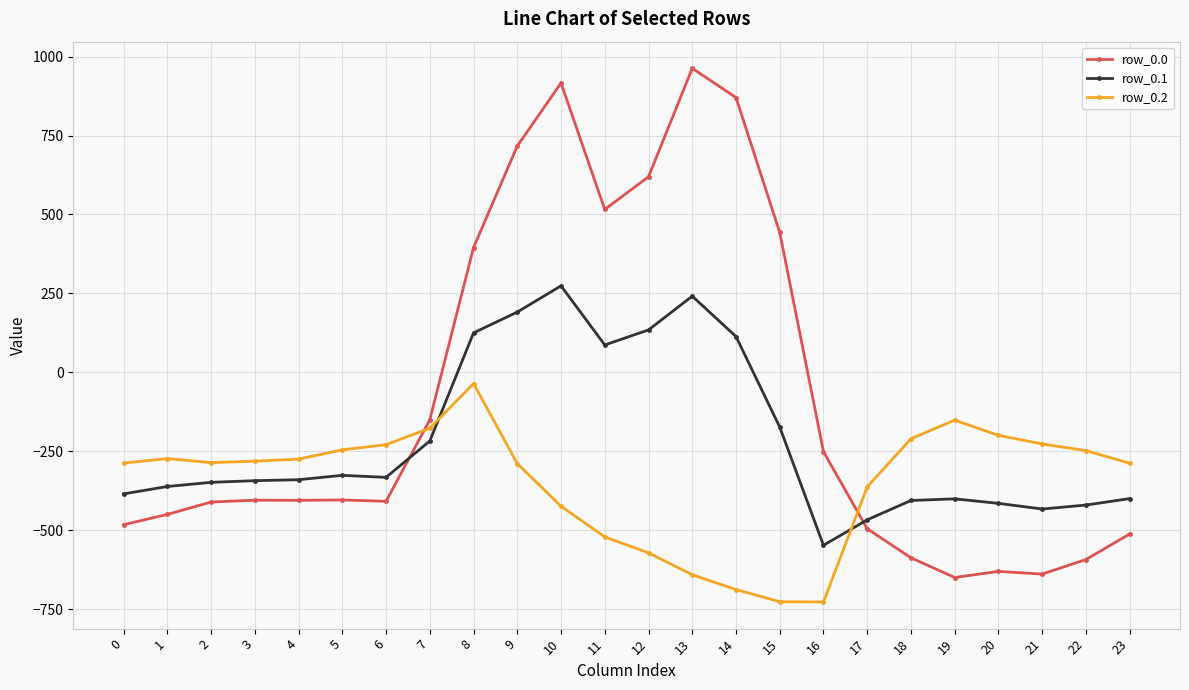

Where is row_0.1 nearest to the value -136?

15